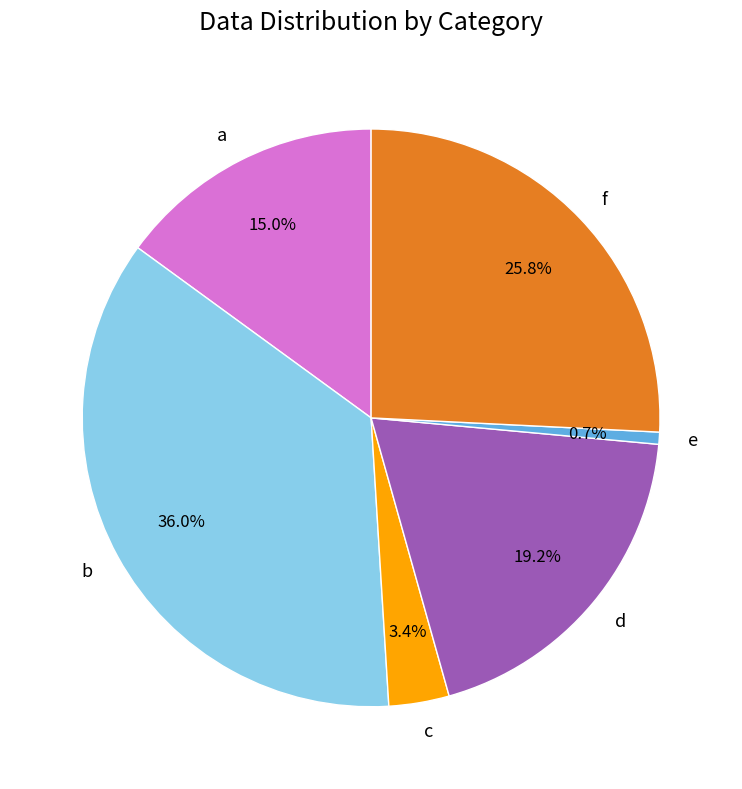

To the nearest percent, what is the average slice percentage?

17%